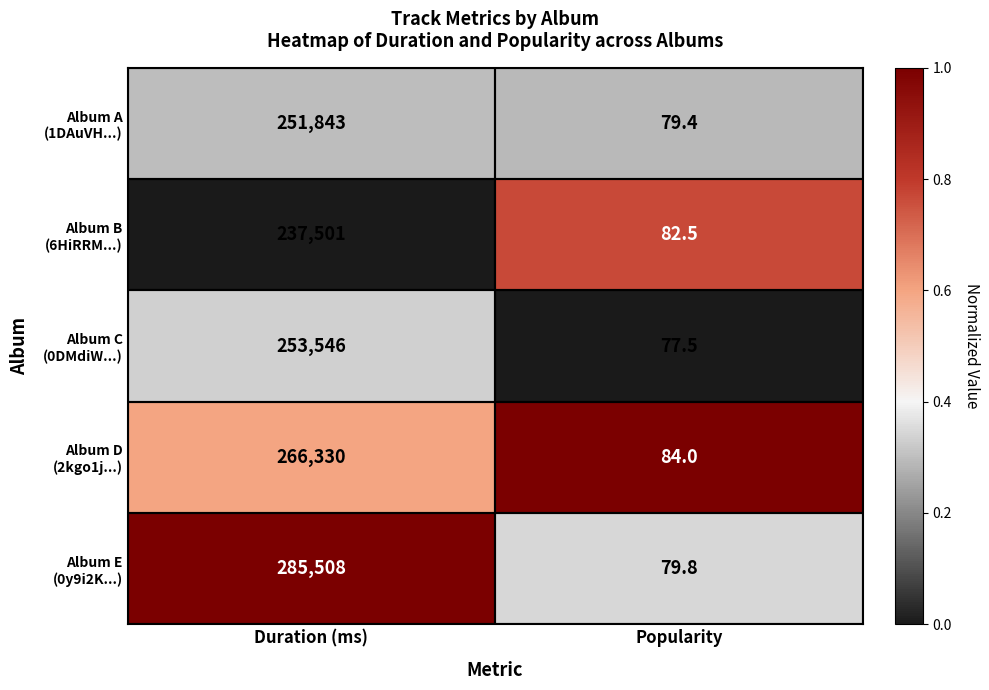

What is the total value across all series at Popularity?

403.2